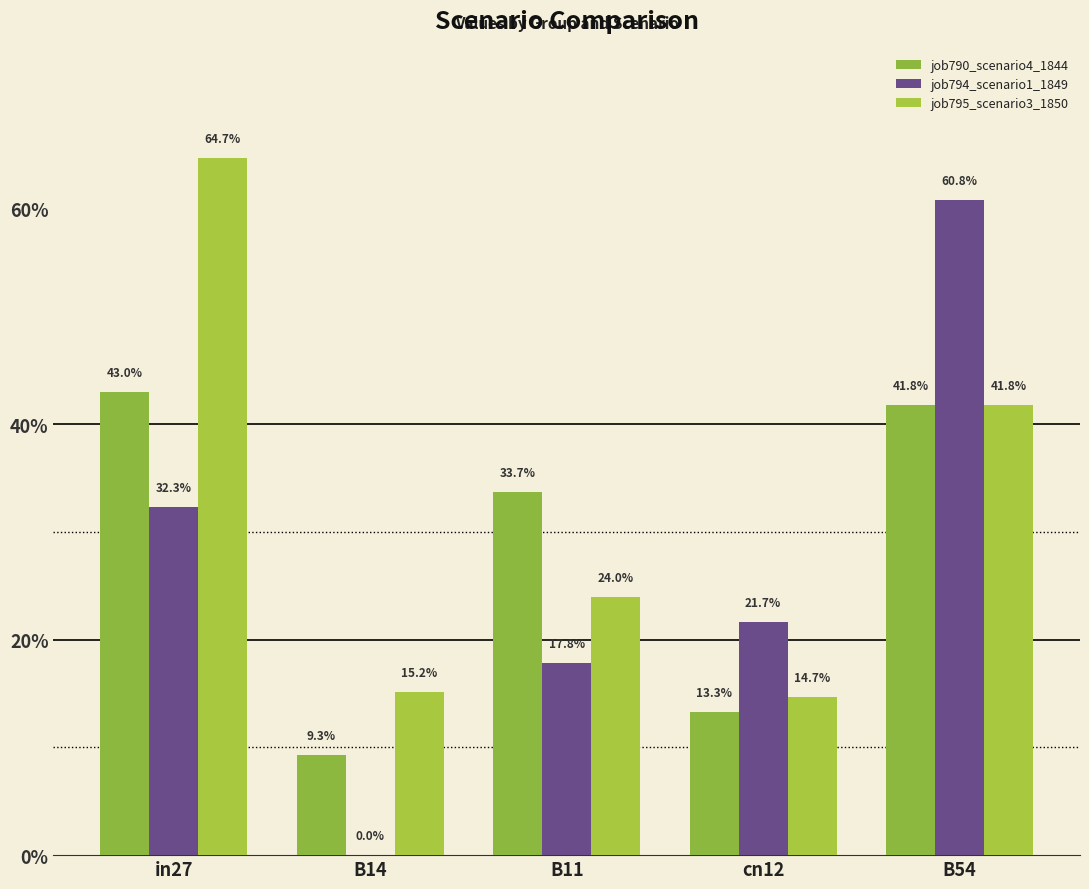

What is the label of the 4th bar from the right?

B14